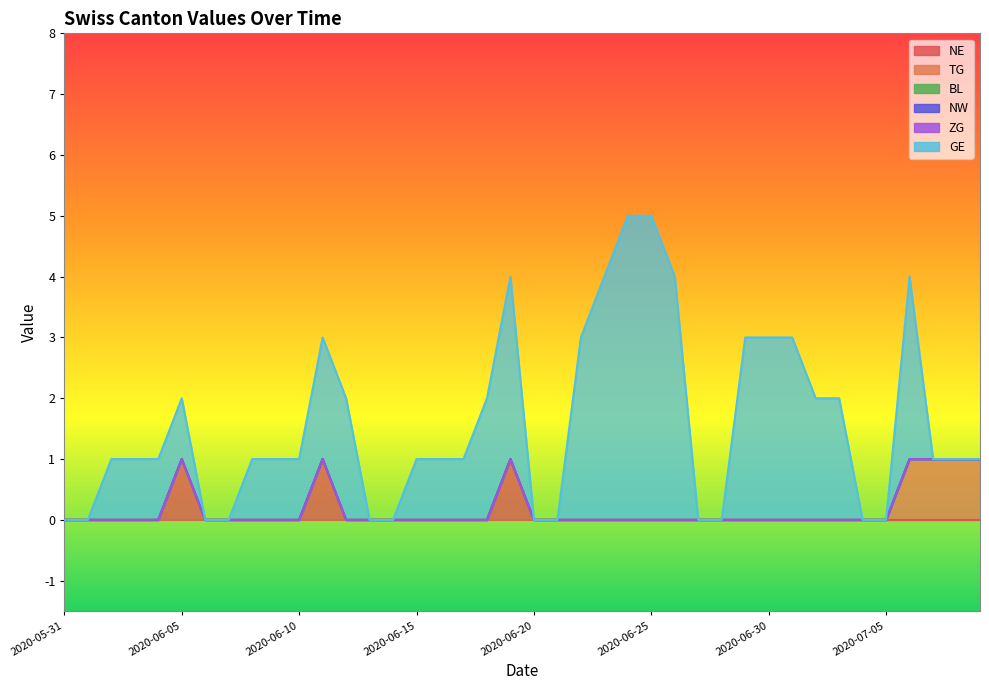

What is the maximum value shown in the chart?

5